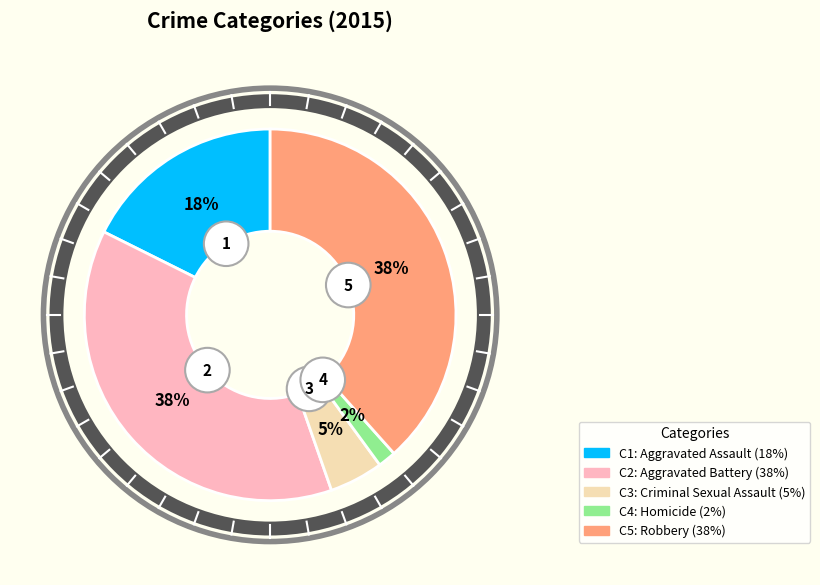

Is there any slice that represents more than half of the pie?

No